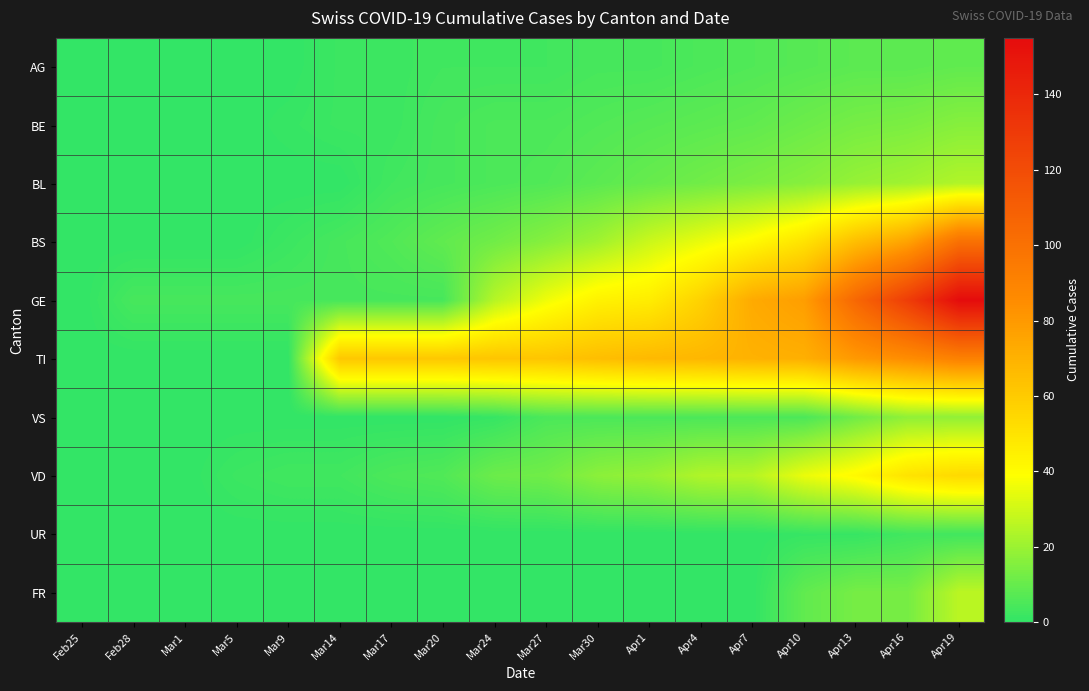

Reading left to right, extract all data points from this chart.

AG: Feb25=0	Feb28=0	Mar1=0	Mar5=0	Mar9=0	Mar14=2	Mar17=2	Mar20=3	Mar24=3	Mar27=3	Mar30=4	Apr1=4	Apr4=5	Apr7=6	Apr10=7	Apr13=8	Apr16=8	Apr19=9
BE: Feb25=0	Feb28=0	Mar1=0	Mar5=0	Mar9=1	Mar14=2	Mar17=2	Mar20=4	Mar24=5	Mar27=5	Mar30=6	Apr1=7	Apr4=8	Apr7=9	Apr10=11	Apr13=13	Apr16=14	Apr19=16
BL: Feb25=0	Feb28=0	Mar1=0	Mar5=0	Mar9=0	Mar14=0	Mar17=3	Mar20=4	Mar24=5	Mar27=6	Mar30=8	Apr1=10	Apr4=12	Apr7=14	Apr10=16	Apr13=19	Apr16=21	Apr19=24
BS: Feb25=0	Feb28=0	Mar1=0	Mar5=0	Mar9=2	Mar14=4	Mar17=6	Mar20=9	Mar24=12	Mar27=16	Mar30=21	Apr1=29	Apr4=35	Apr7=41	Apr10=50	Apr13=65	Apr16=76	Apr19=100
GE: Feb25=0	Feb28=4	Mar1=4	Mar5=4	Mar9=4	Mar14=4	Mar17=4	Mar20=4	Mar24=25	Mar27=36	Mar30=44	Apr1=46	Apr4=57	Apr7=73	Apr10=78	Apr13=105	Apr16=128	Apr19=155
TI: Feb25=0	Feb28=0	Mar1=0	Mar5=0	Mar9=0	Mar14=61	Mar17=61	Mar20=61	Mar24=62	Mar27=62	Mar30=65	Apr1=67	Apr4=68	Apr7=70	Apr10=71	Apr13=80	Apr16=85	Apr19=91
VS: Feb25=0	Feb28=0	Mar1=0	Mar5=0	Mar9=0	Mar14=0	Mar17=0	Mar20=0	Mar24=1	Mar27=5	Mar30=5	Apr1=5	Apr4=5	Apr7=5	Apr10=5	Apr13=12	Apr16=18	Apr19=18
VD: Feb25=0	Feb28=0	Mar1=0	Mar5=2	Mar9=3	Mar14=3	Mar17=5	Mar20=6	Mar24=11	Mar27=12	Mar30=17	Apr1=19	Apr4=24	Apr7=25	Apr10=35	Apr13=41	Apr16=50	Apr19=54
UR: Feb25=0	Feb28=0	Mar1=0	Mar5=0	Mar9=0	Mar14=0	Mar17=0	Mar20=0	Mar24=0	Mar27=0	Mar30=0	Apr1=0	Apr4=0	Apr7=0	Apr10=1	Apr13=1	Apr16=3	Apr19=3
FR: Feb25=0	Feb28=0	Mar1=0	Mar5=0	Mar9=0	Mar14=0	Mar17=0	Mar20=0	Mar24=0	Mar27=0	Mar30=0	Apr1=0	Apr4=0	Apr7=0	Apr10=9	Apr13=13	Apr16=13	Apr19=26